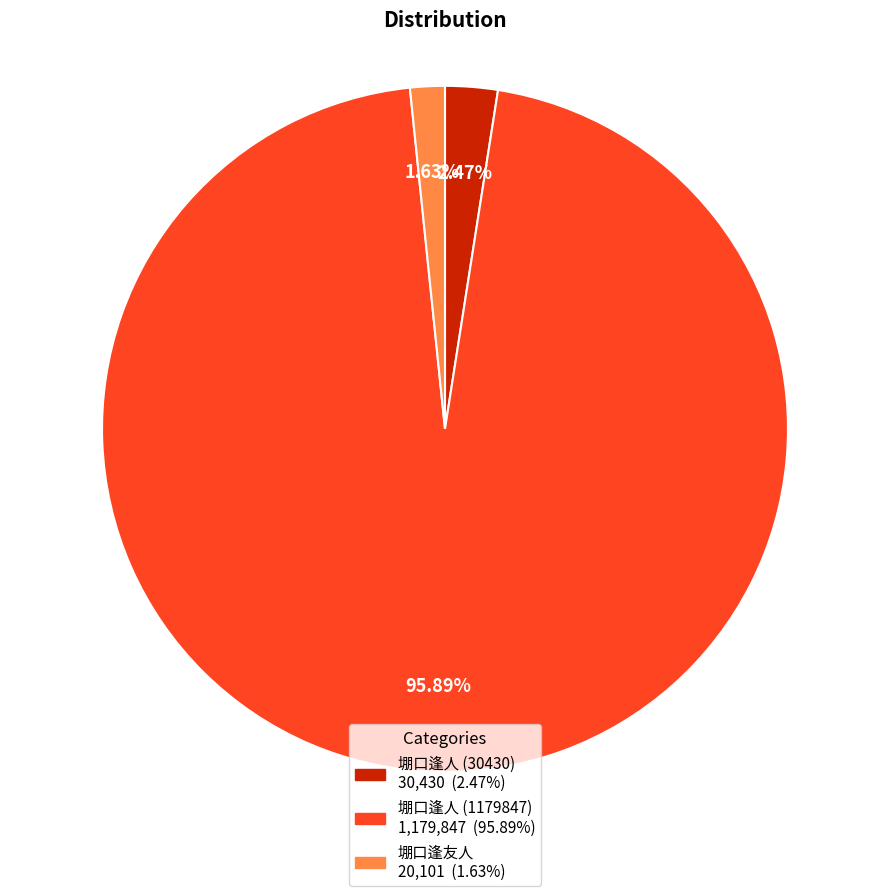

To the nearest percent, what is the difference between the largest and smallest slice percentages?

94%